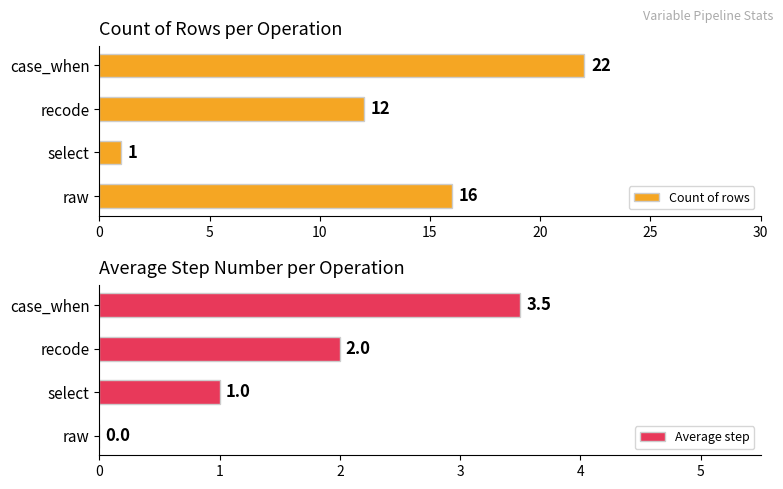

What is the sum of all Count of rows values?

51